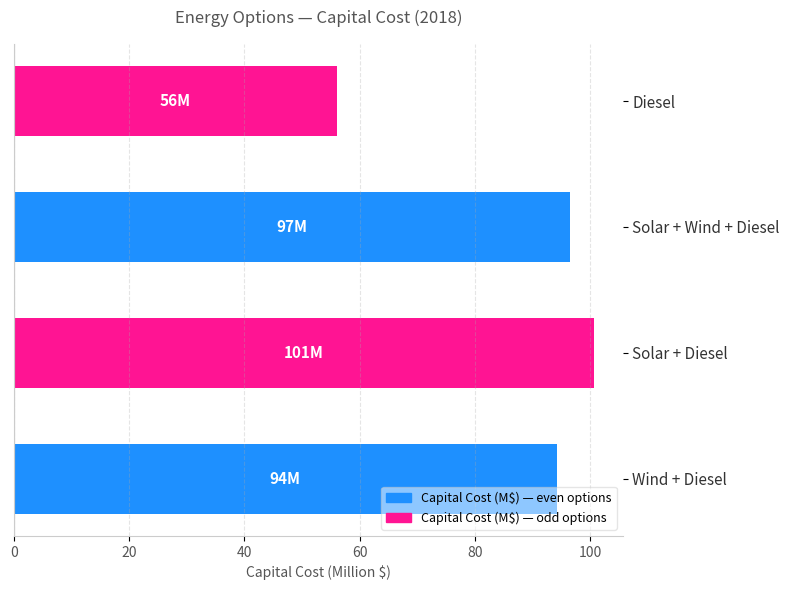

What is the difference between the maximum and minimum values?

44.6